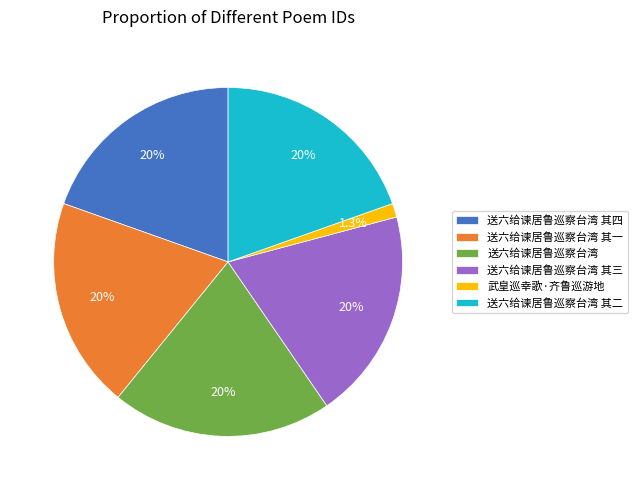

What is the ratio of the value at 送六给谏居鲁巡察台湾 其四 to the value at 送六给谏居鲁巡察台湾 其一?

1.0